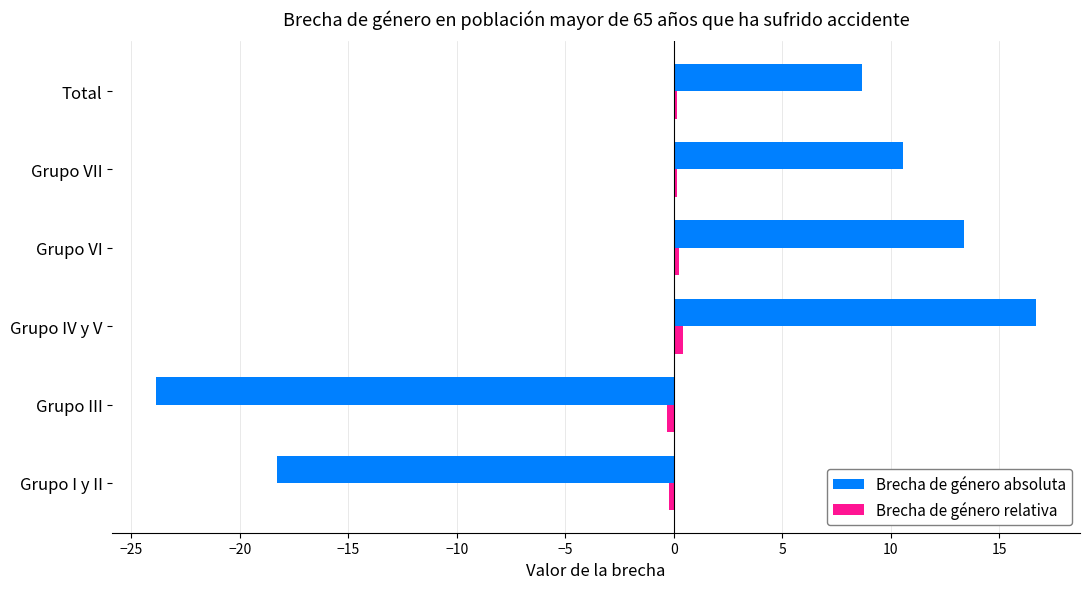

At which label does Brecha de género absoluta reach its minimum?

Grupo III